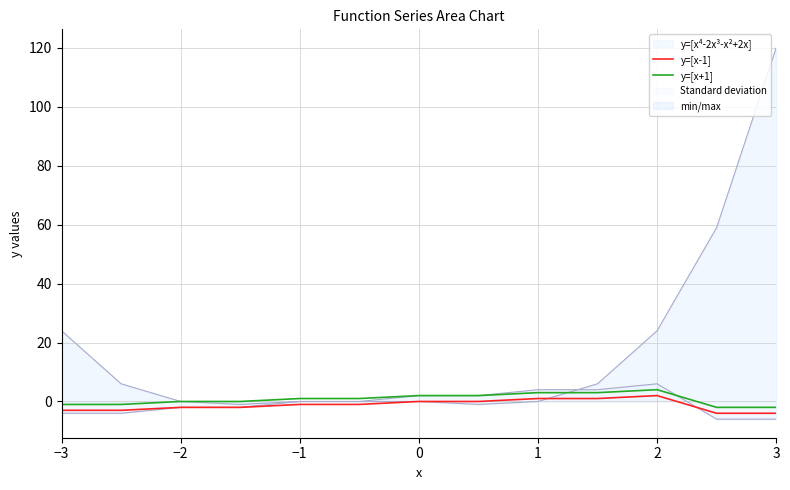

At which category does y=[x-1] reach its first local peak?

2